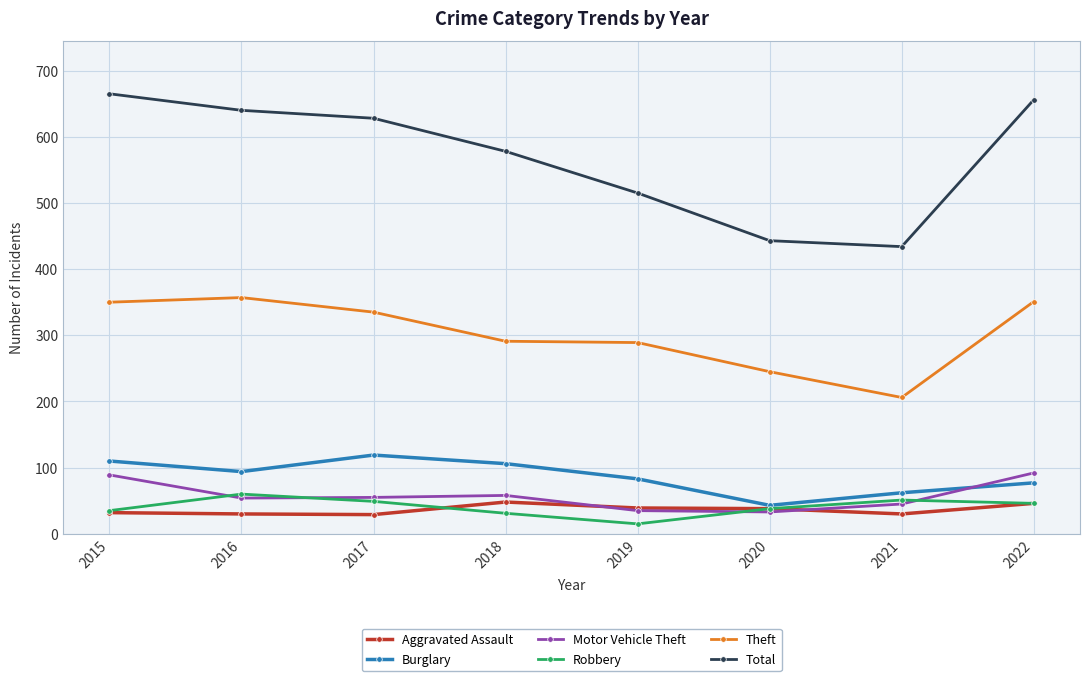

True or false: Aggravated Assault and Total intersect in this chart.

False